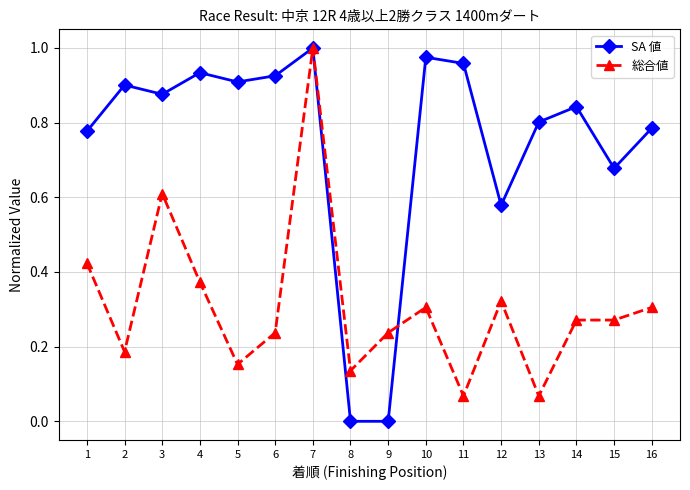

Rank the series by their average value, from highest to lowest.

SA 値, 総合値